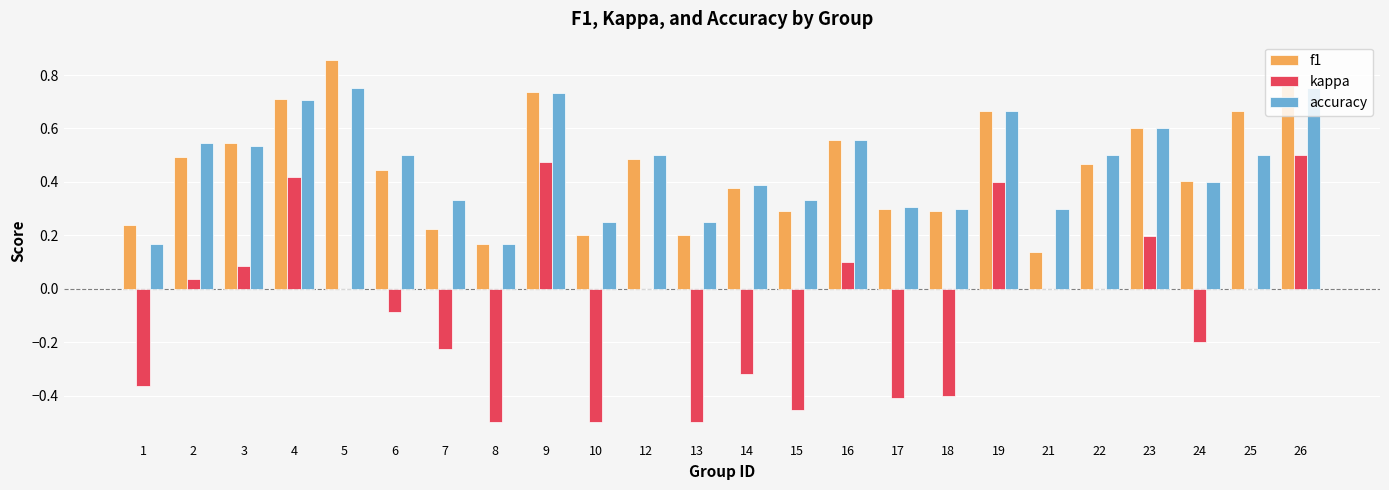

Which series has the widest spread of values?

kappa